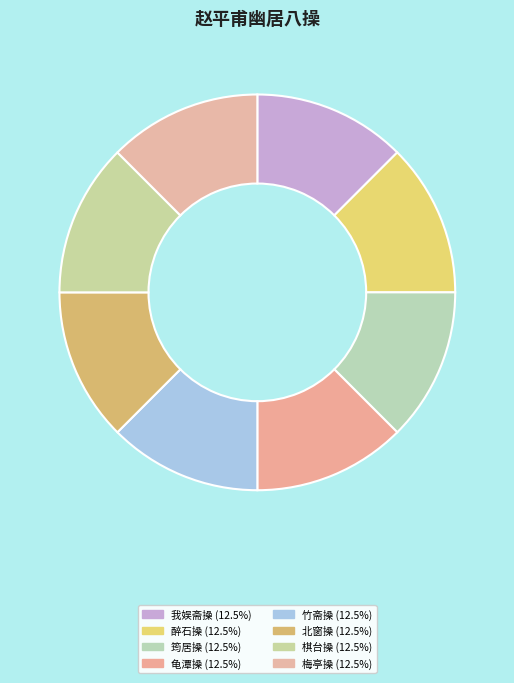

How many segments does this pie chart have?

8